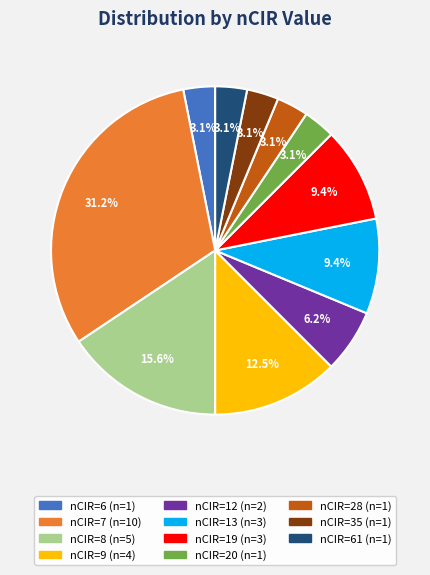

Is there a majority slice in this chart?

No